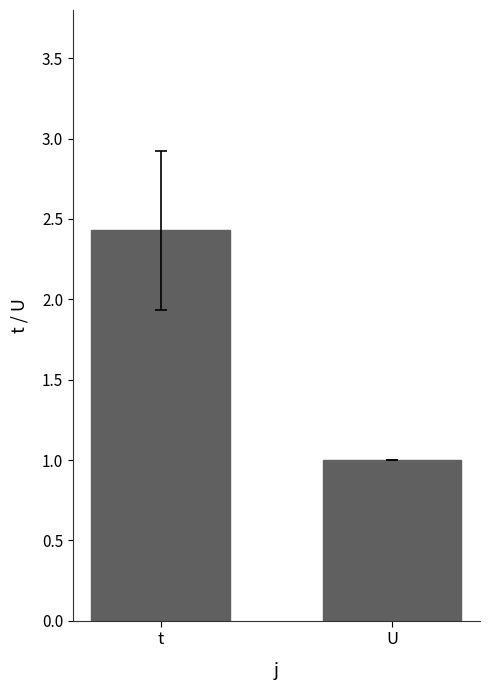

Reading right to left, what are all the values shown in this chart?

1.0	2.4